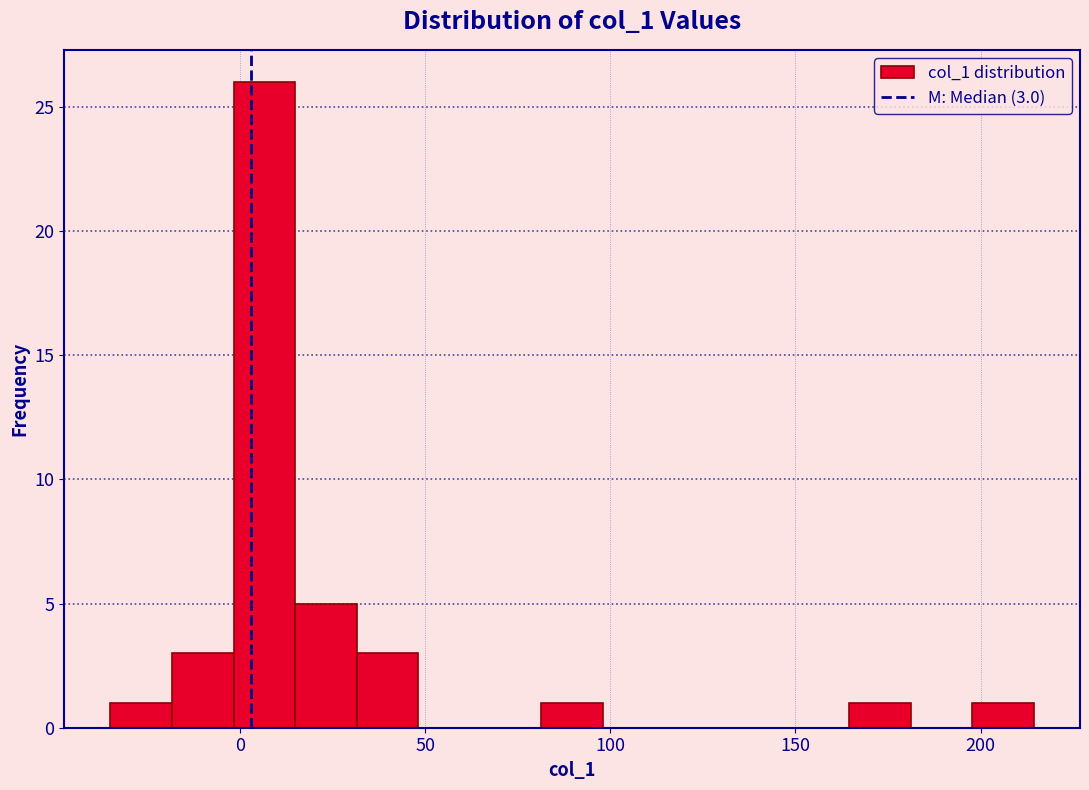

Around what value on the x-axis is the tallest bar? Give the approximate position of its centre, as read against the axis.

5